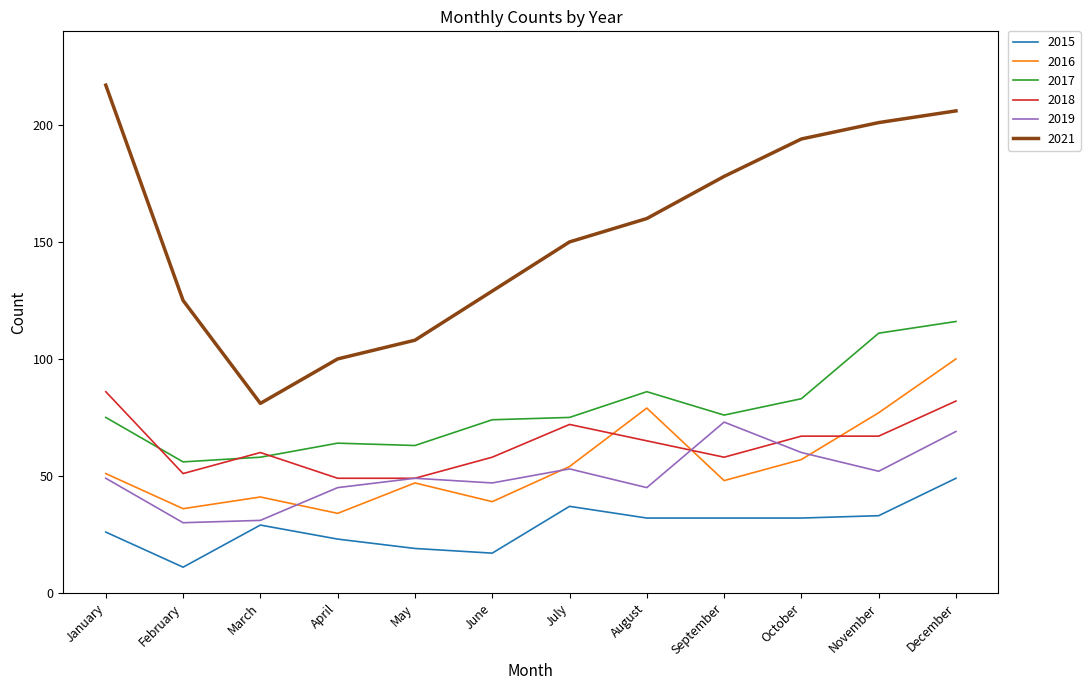

How many series are shown in this chart?

6